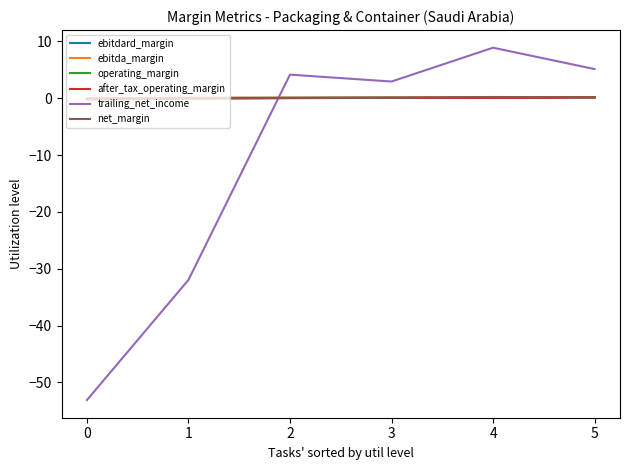

Does the chart have visible grid lines?

No